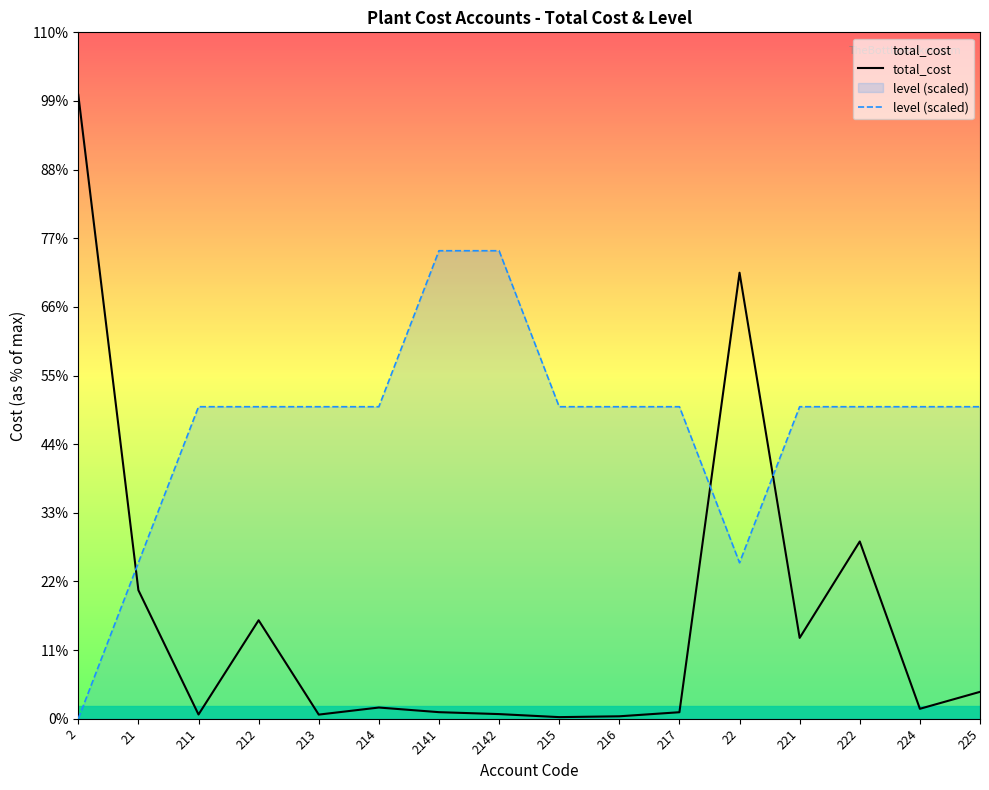

Which category has the highest value across all series?

2